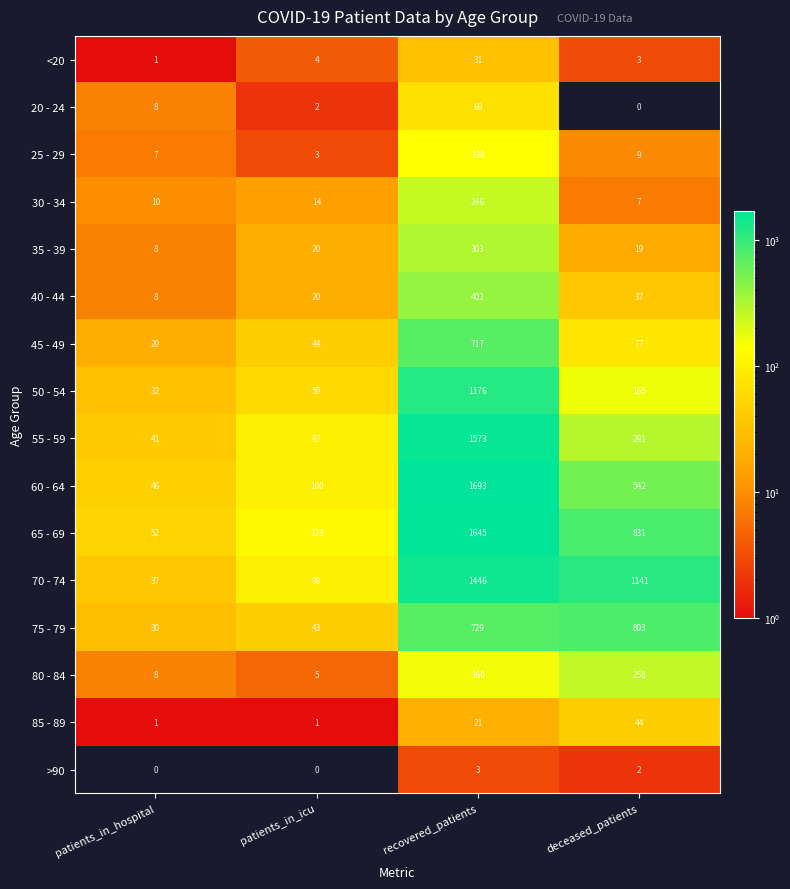

Count the number of categories in the chart.

4